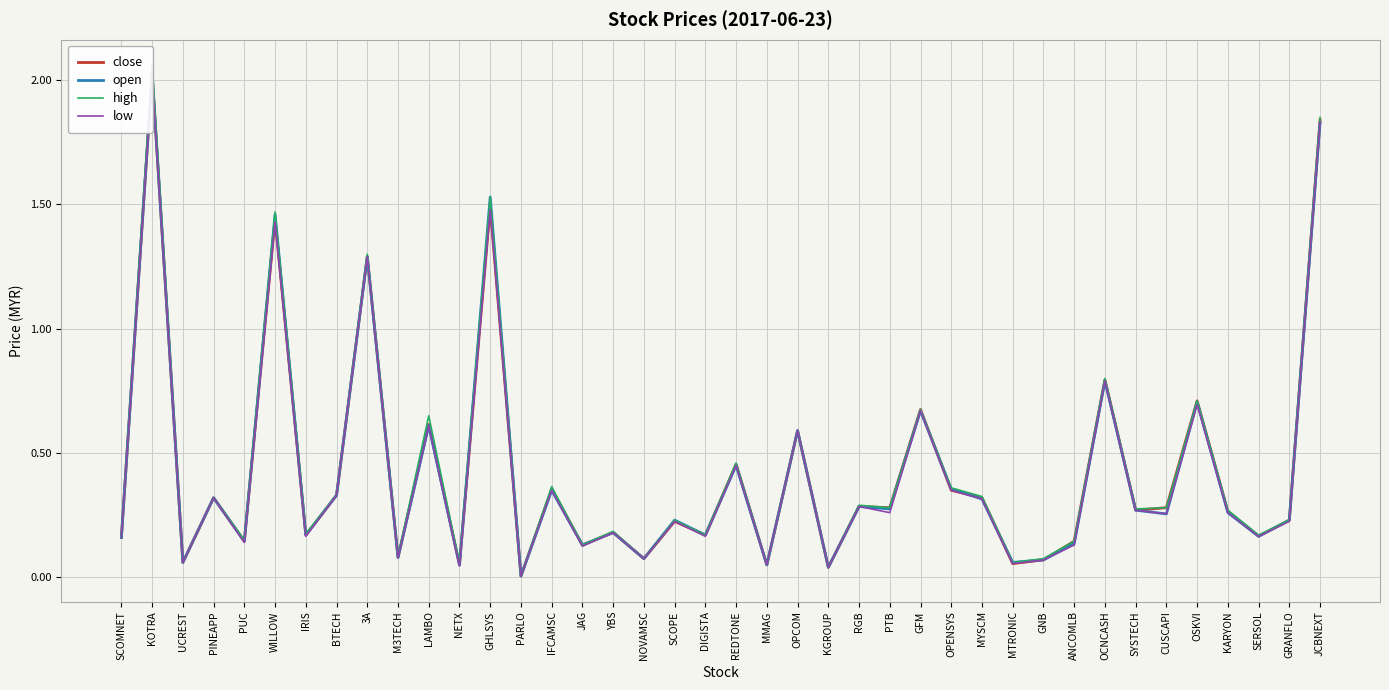

What is the label of the 17th point from the right?

KGROUP